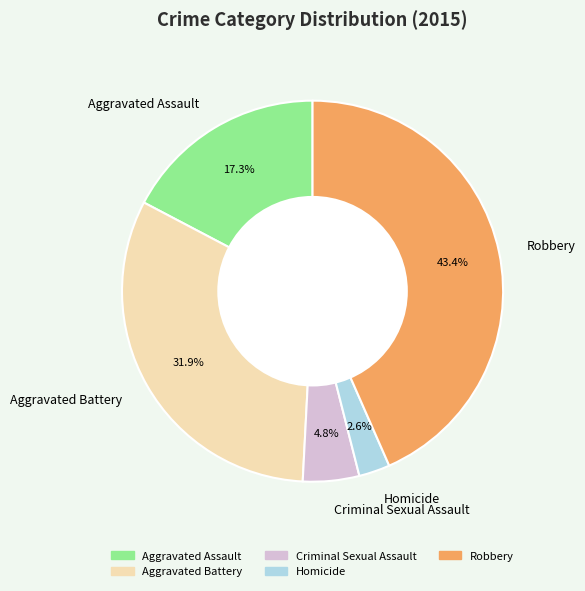

To the nearest percent, what is the combined percentage of Aggravated Assault and Criminal Sexual Assault?

22%